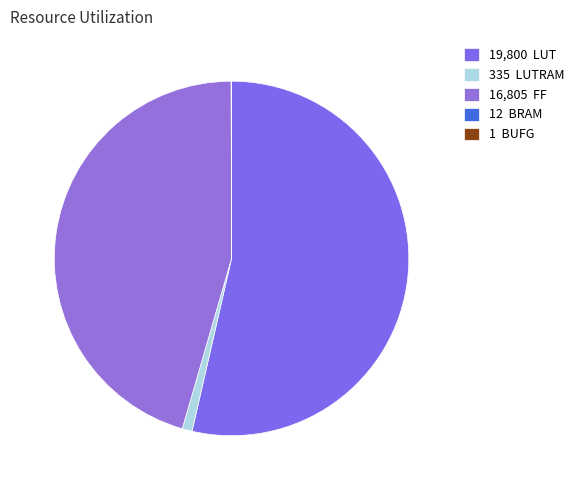

To the nearest percent, what is the average slice percentage?

20%